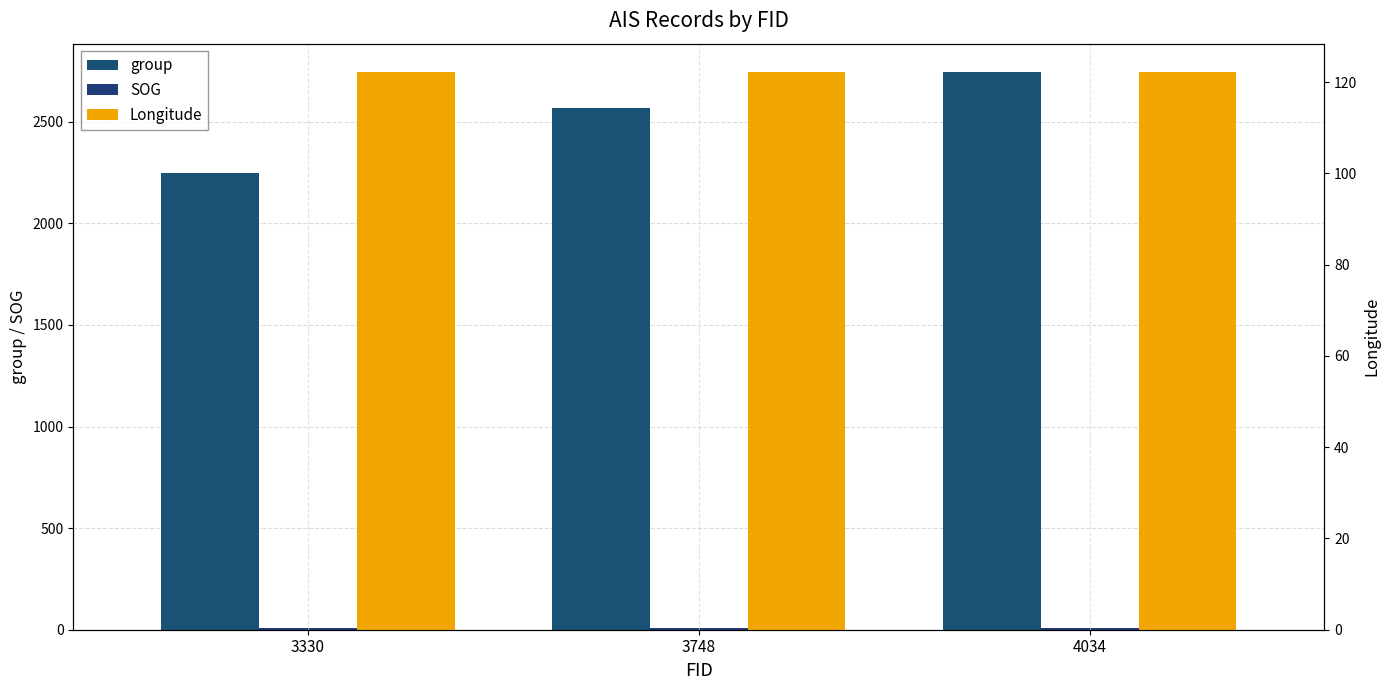

Reading left to right, what are all the values shown in this chart?

group: 3330=2246.0	3748=2570.0	4034=2747.0
SOG: 3330=6.6	3748=6.6	4034=6.6
Longitude: 3330=122.3	3748=122.3	4034=122.3